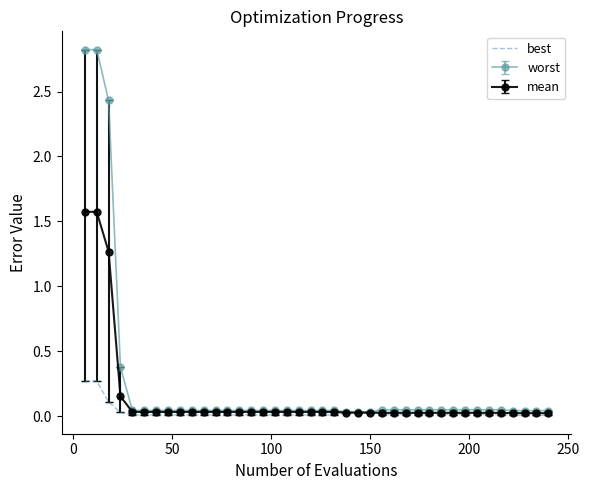

What is the greatest value displayed?

2.8